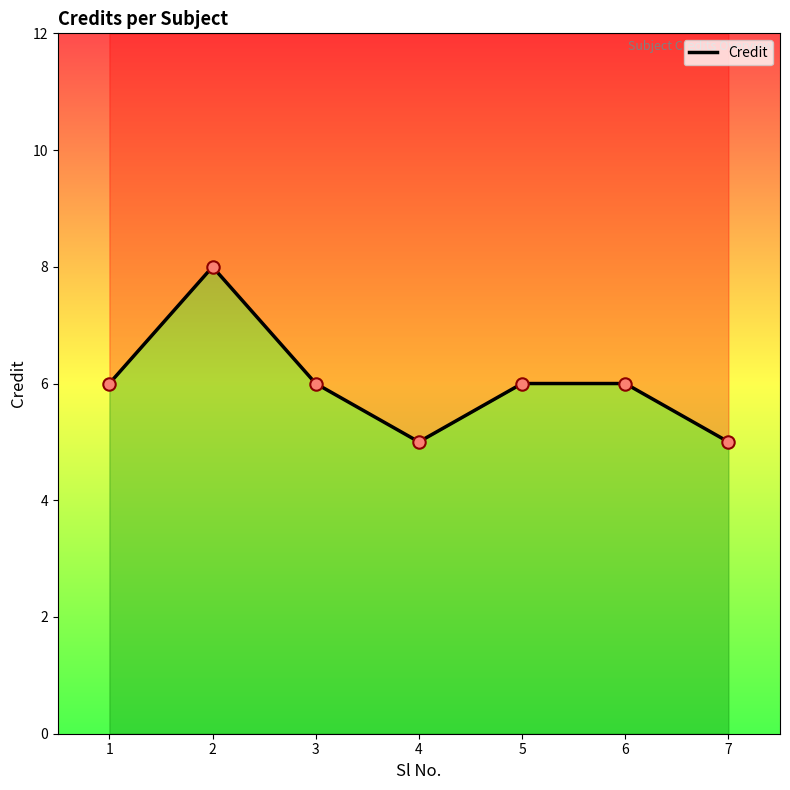

What is the ratio of the value at 2 to the value at 4?

1.6